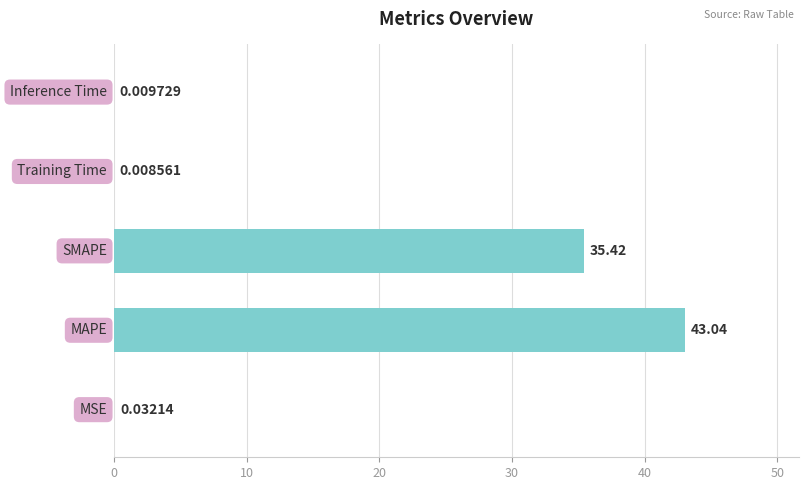

What is the sum of all values?

78.5